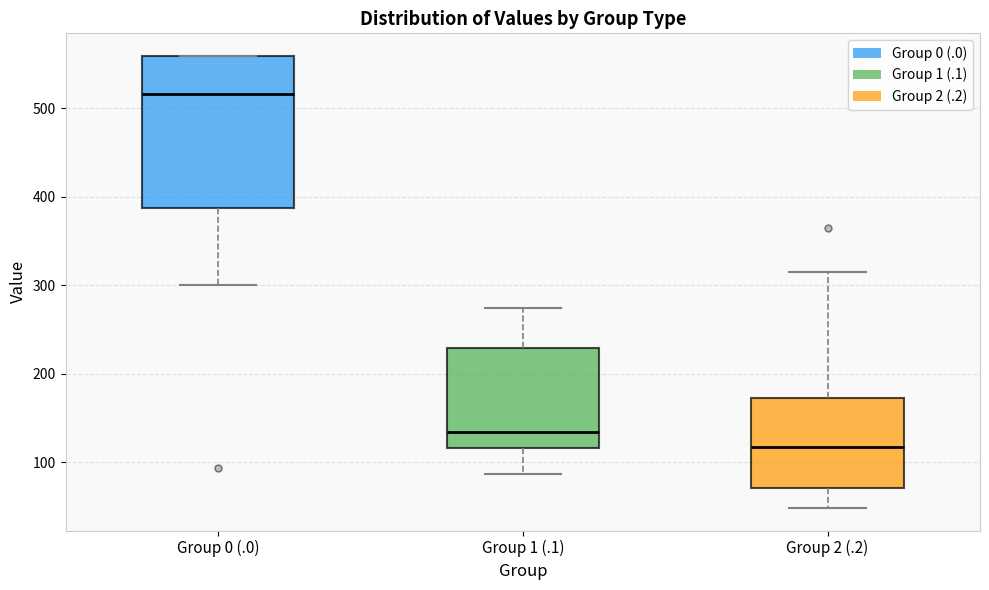

Reading left to right, read every box against the y-axis: the position of its median line, the range the box covers, and the ends of its whiskers. The values are not printed on the chart, so give them approximately, as read against the axis.

Group 0 (.0): median 520, box 390 to 560, whiskers 300 to 560
Group 1 (.1): median 130, box 120 to 230, whiskers 90 to 270
Group 2 (.2): median 120, box 70 to 170, whiskers 50 to 310